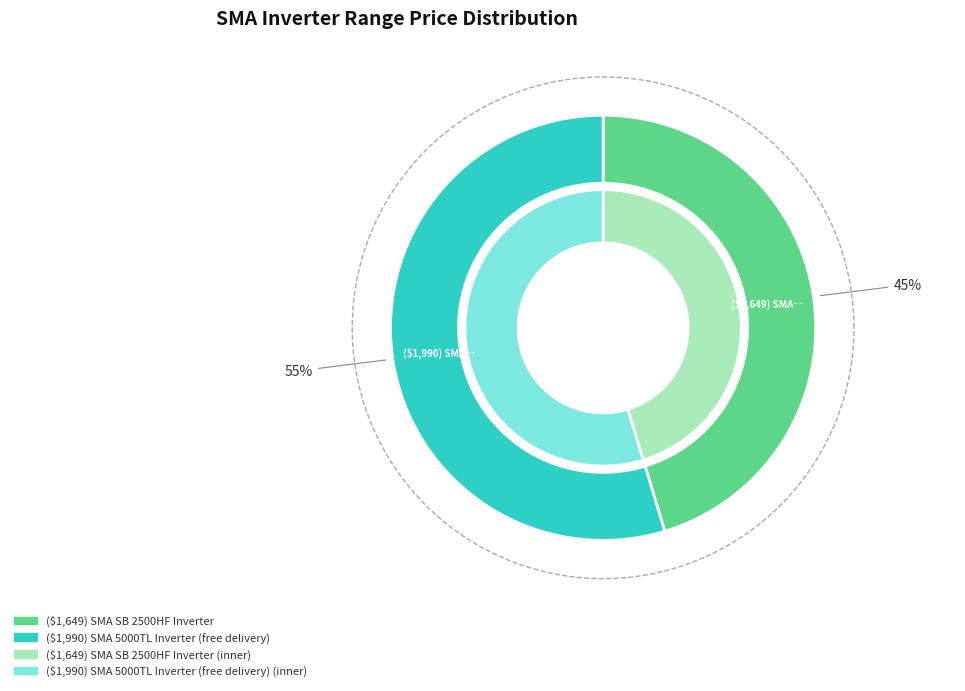

What portion of the pie excludes ($1,649) SMA SB 2500HF Inverter?

54.7%